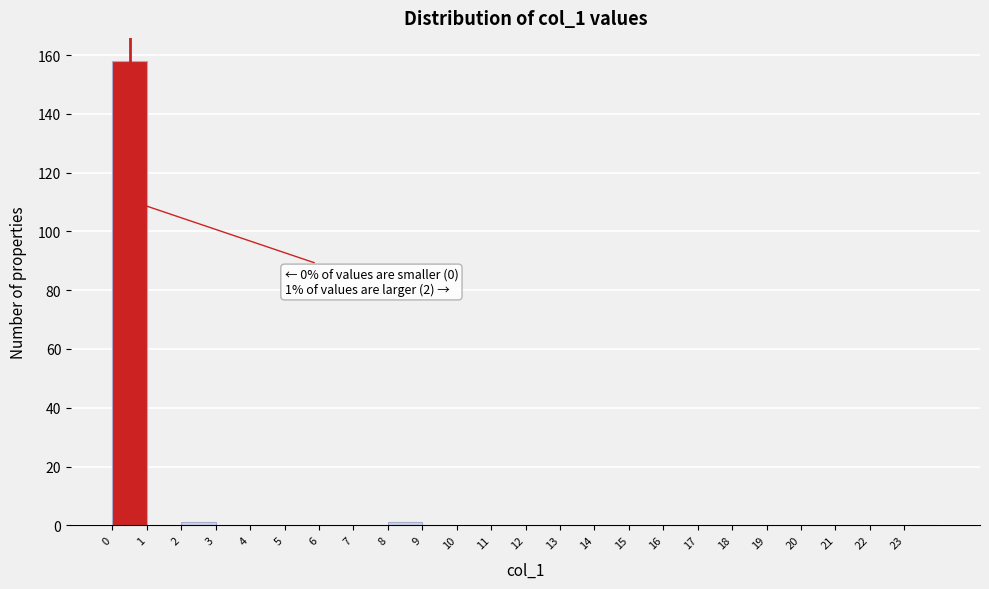

Over which range of the x-axis is the bar tallest?

0 to 1